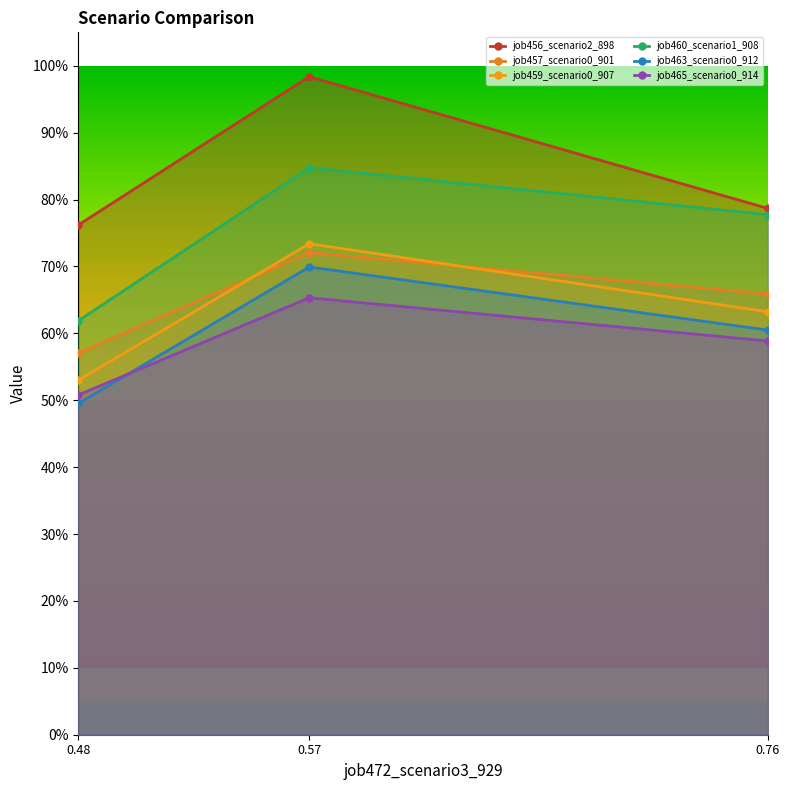

Does the chart have visible grid lines?

No